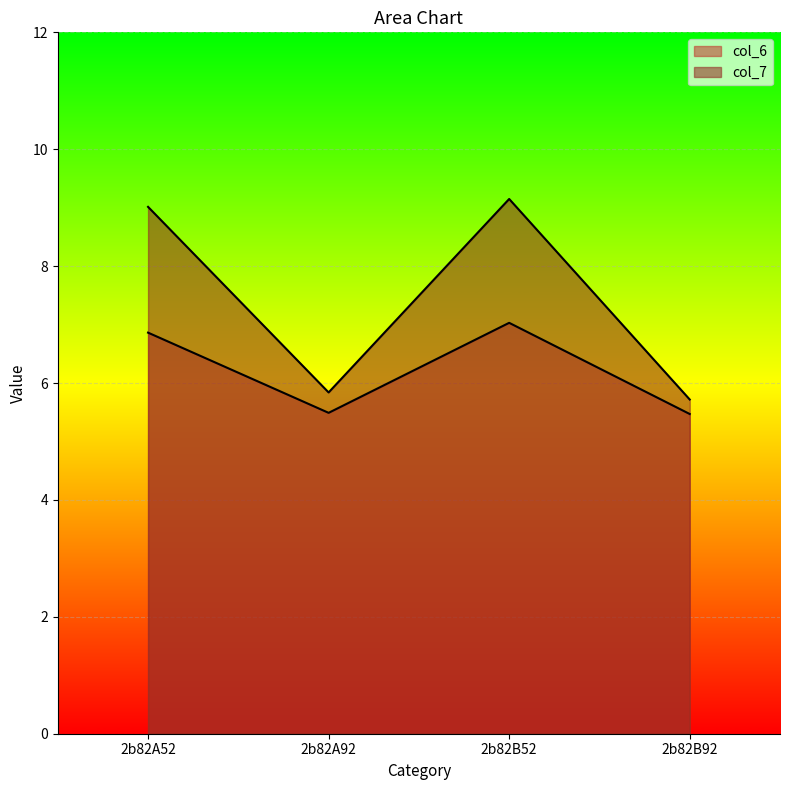

At which label is col_7 closest to 7?

2b82A92